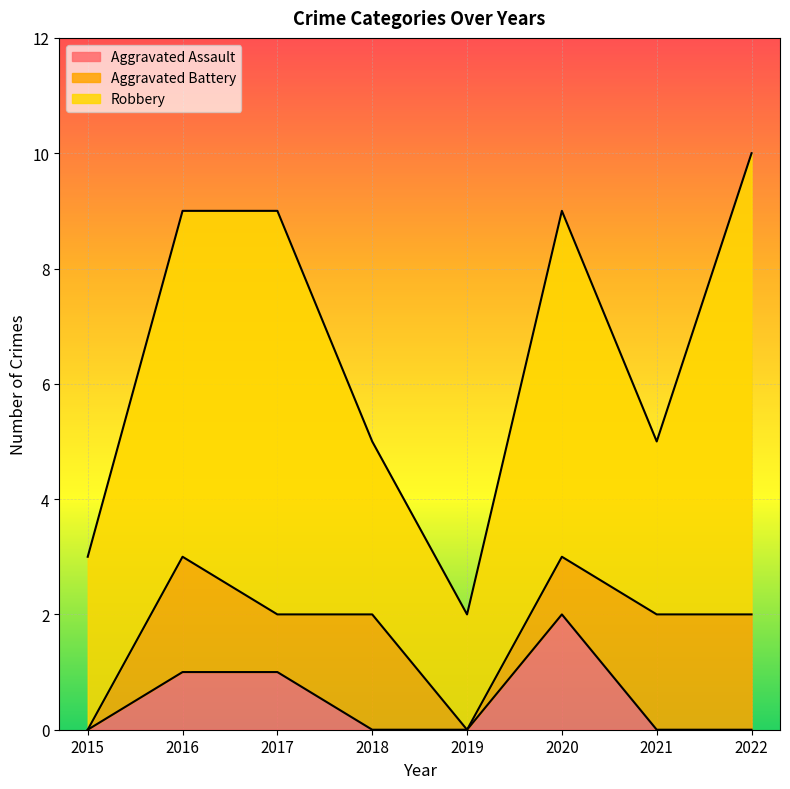

True or false: Aggravated Battery has a value of 1 at 2020.

True